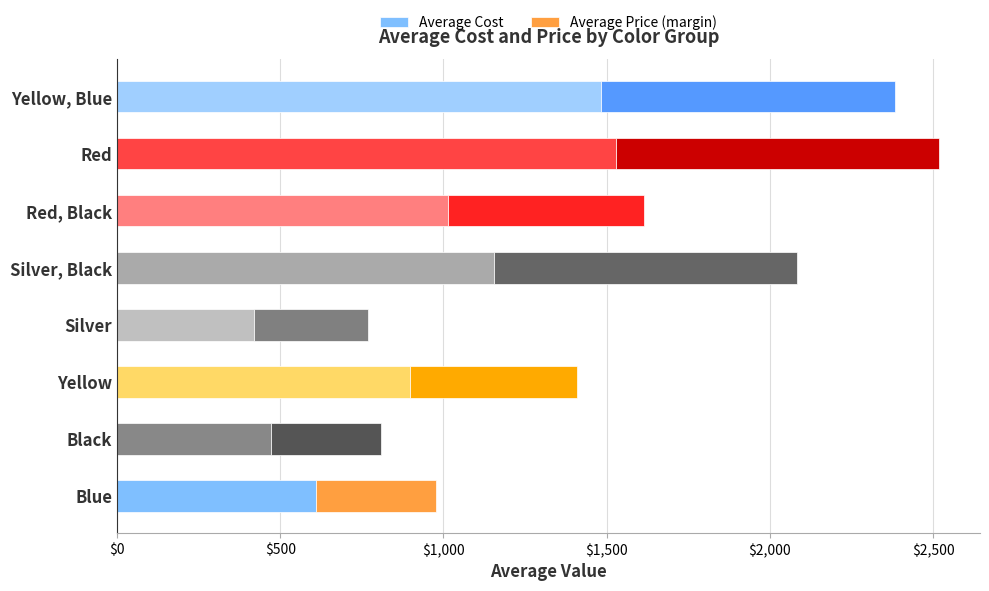

What are all the series names shown in the legend?

Average Cost, Average Price (margin)